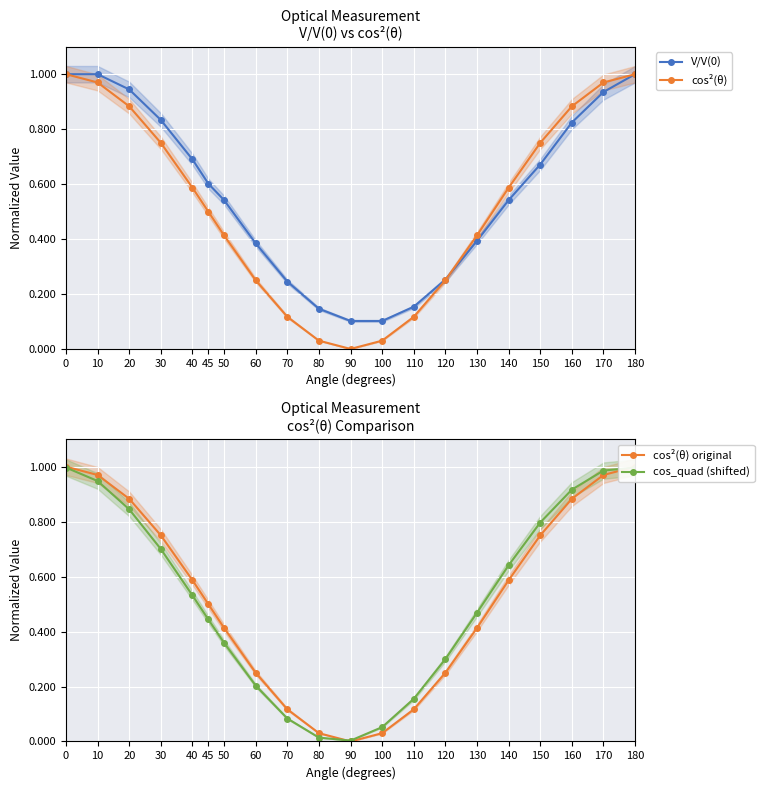

Which series ends up on top after the final intersection of cos_quad (shifted) and V/V(0)?

V/V(0)